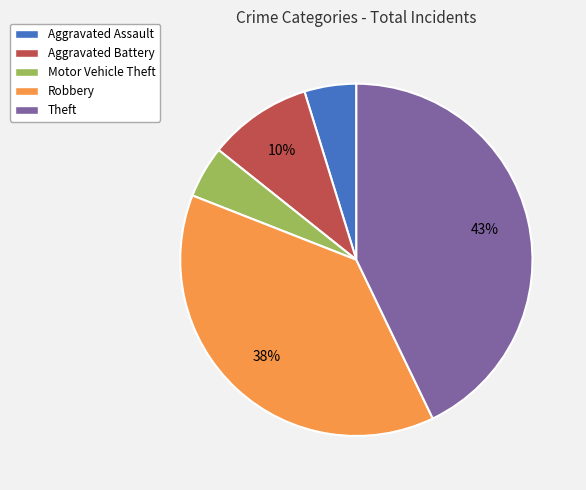

To the nearest percent, what is the average slice percentage?

20%